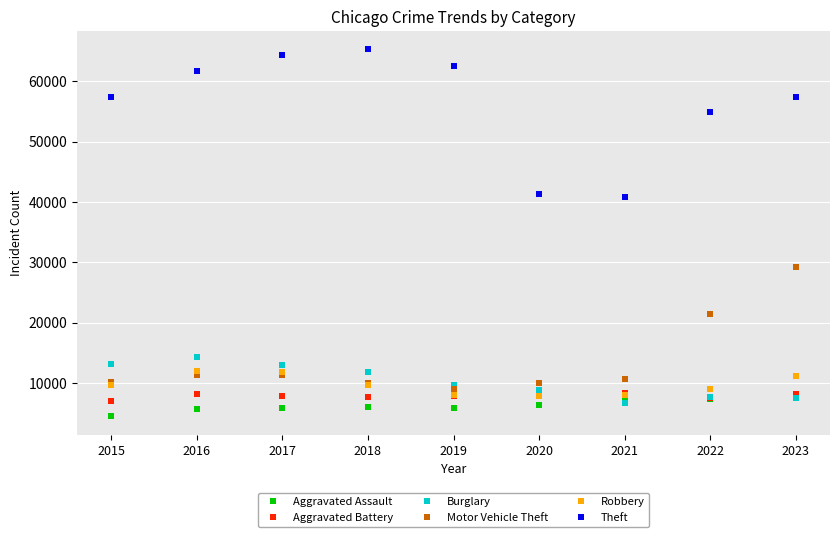

What is the average value of the Robbery series?

9661